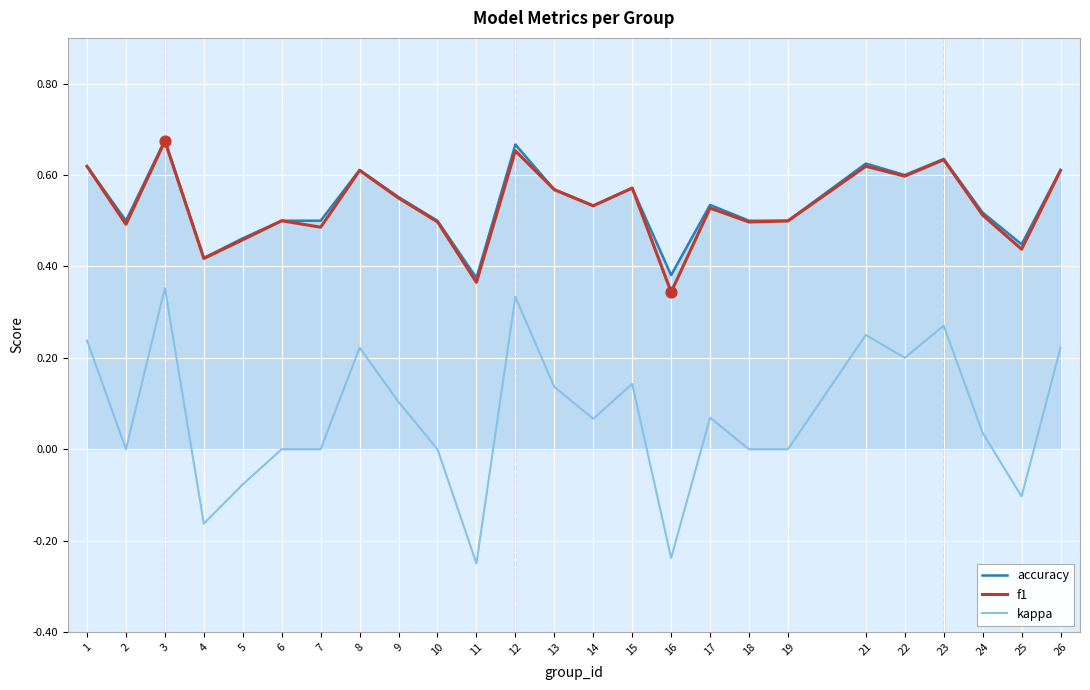

Is the value of accuracy at 25 greater than the value of kappa at 9?

Yes